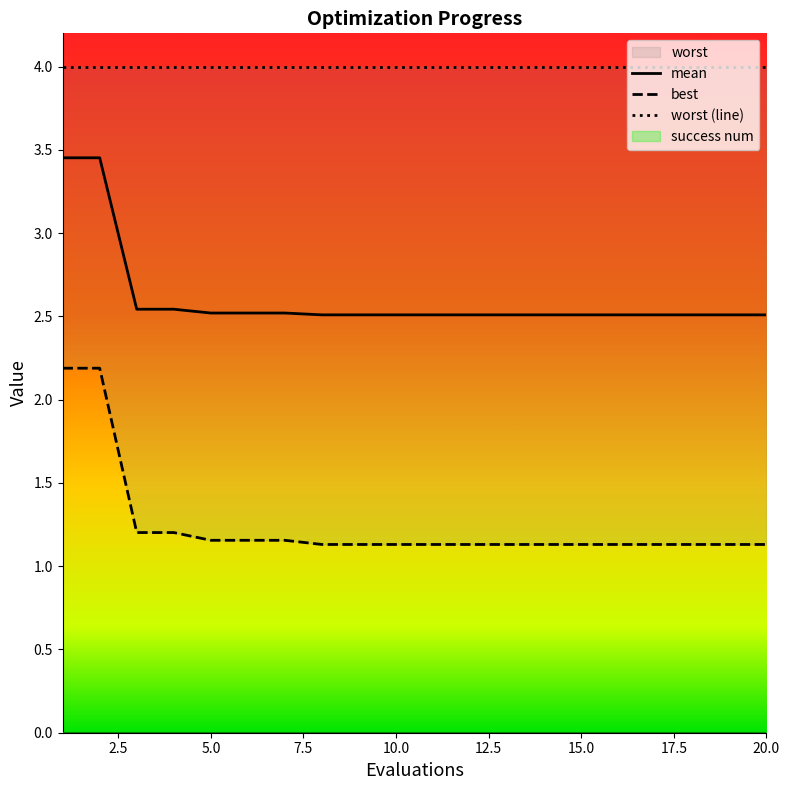

List the series in order of their overall mean, lowest first.

best, mean, worst (line)